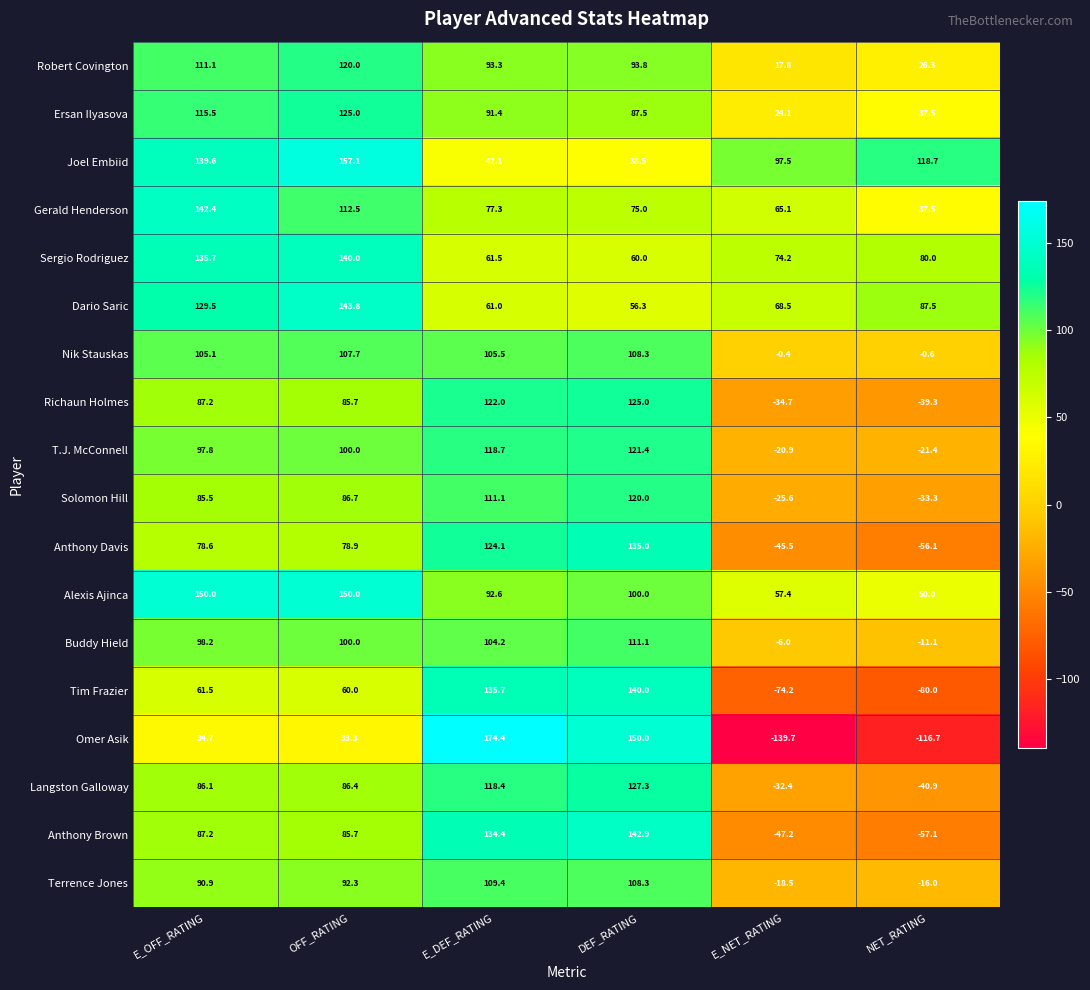

List the labels in order of Richaun Holmes value, smallest first.

NET_RATING, E_NET_RATING, OFF_RATING, E_OFF_RATING, E_DEF_RATING, DEF_RATING